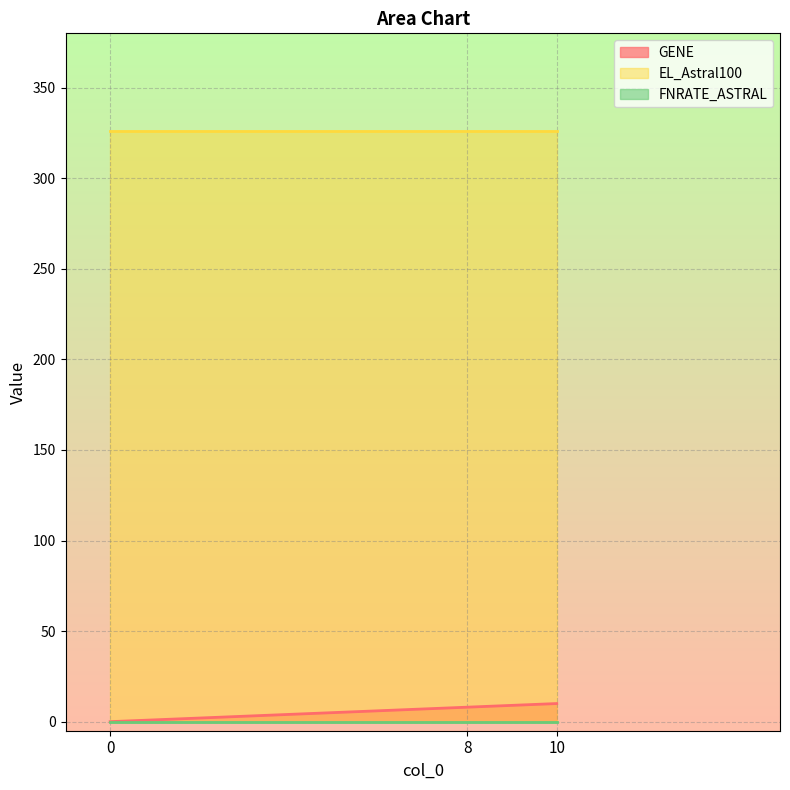

True or false: GENE has a value of 13 at 8.

False